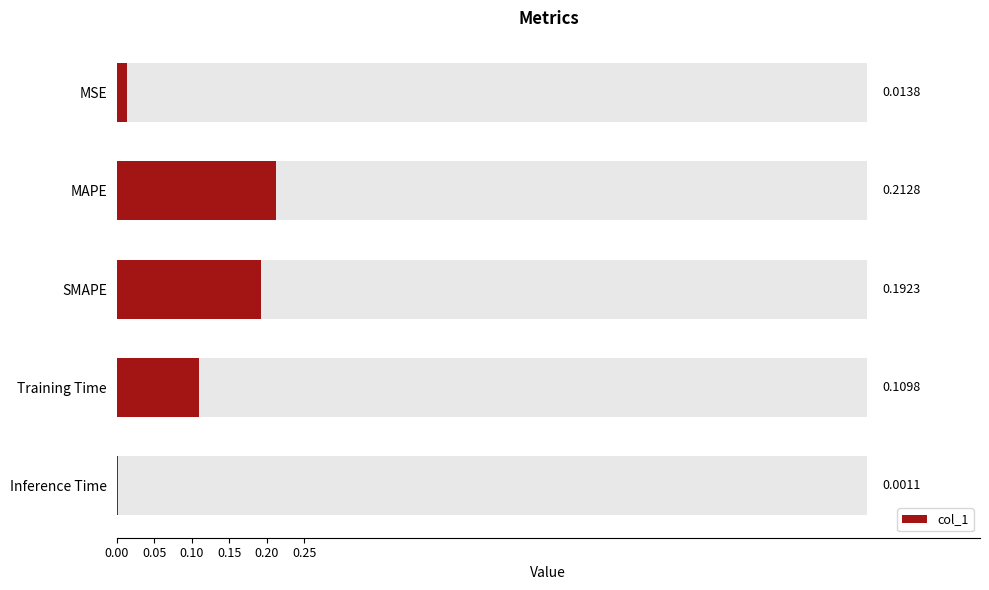

Does the chart contain stacked bars?

No